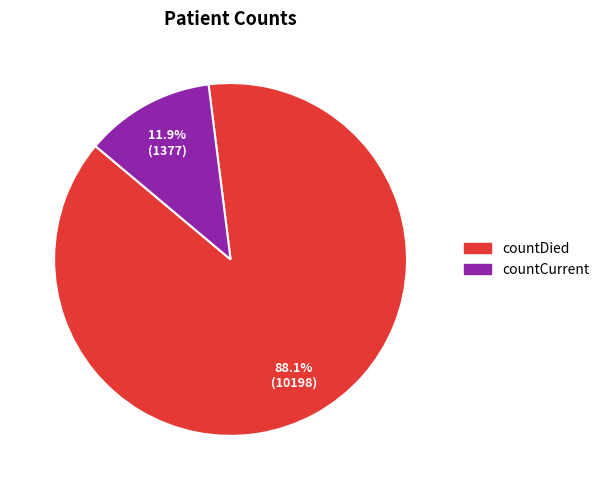

What percentage is the countDied slice, to the nearest percent?

88%